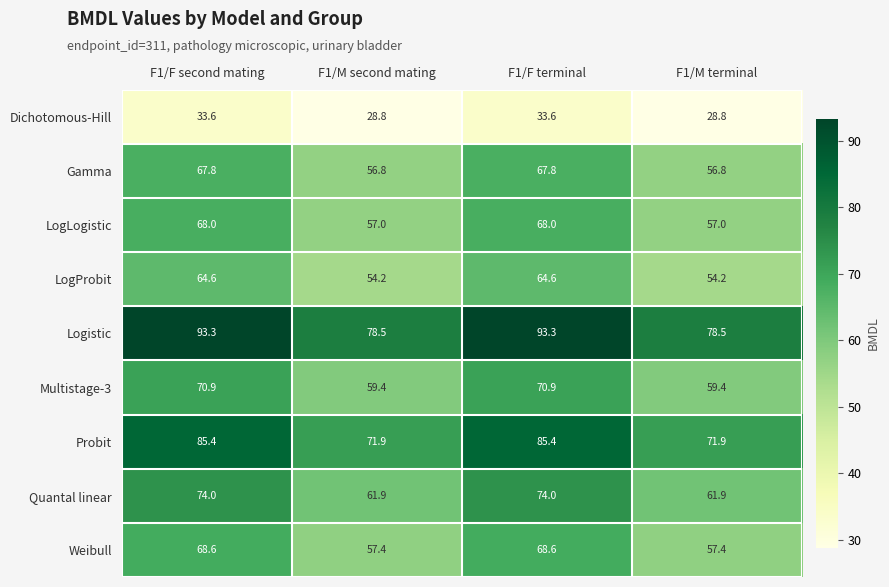

What is the difference between the Weibull values at F1/F terminal and F1/M terminal?

11.2